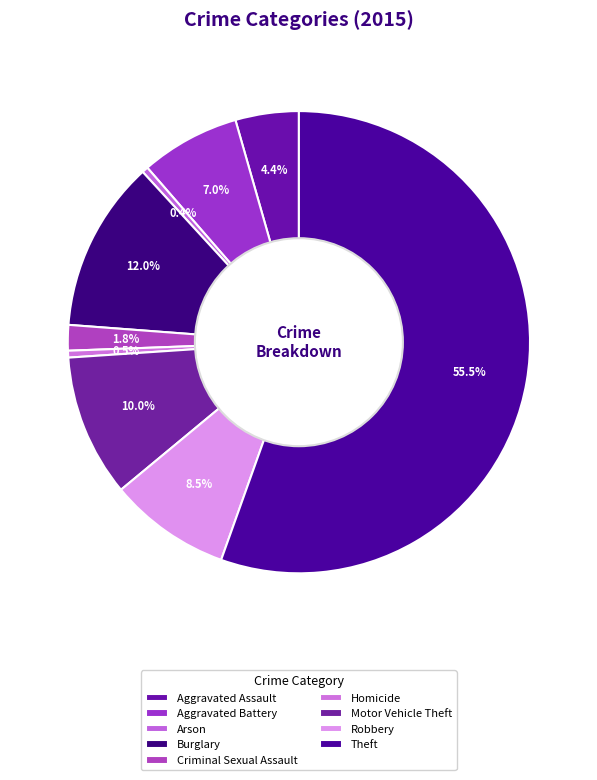

Which category has the smallest portion of the pie?

Arson